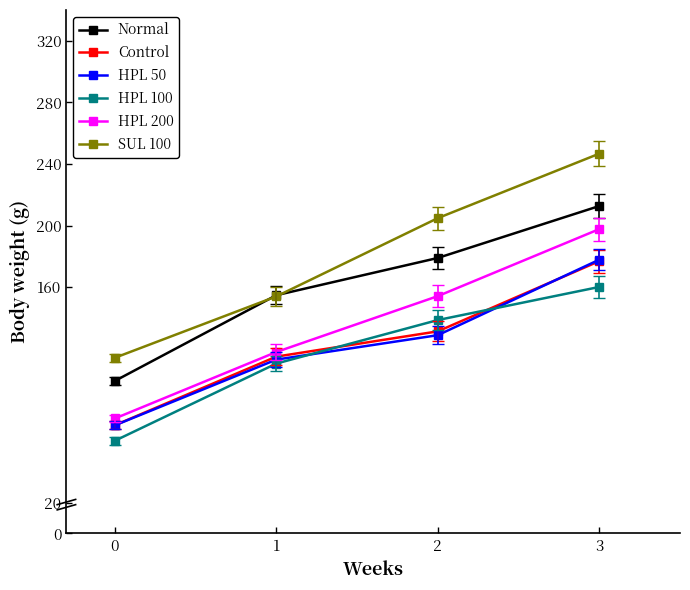

What is the approximate value of Control at 3?

176.9